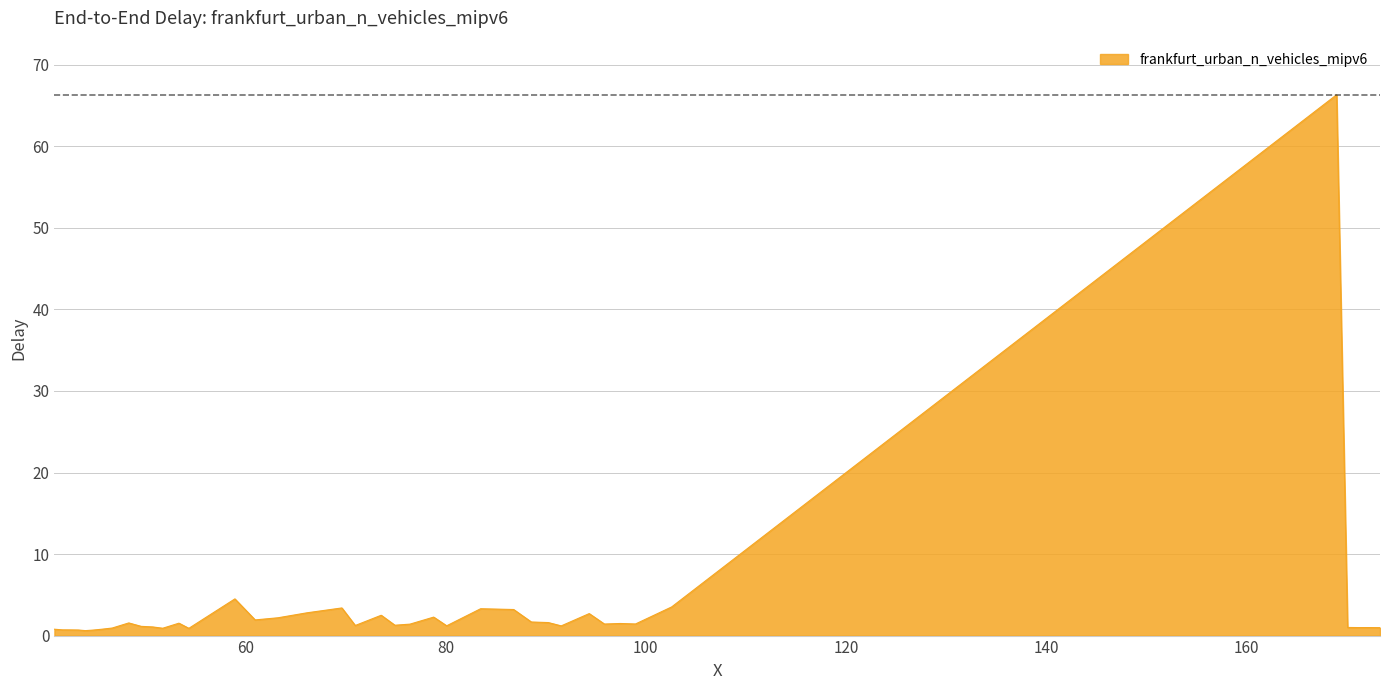

What is the difference between the maximum and minimum values?

65.7